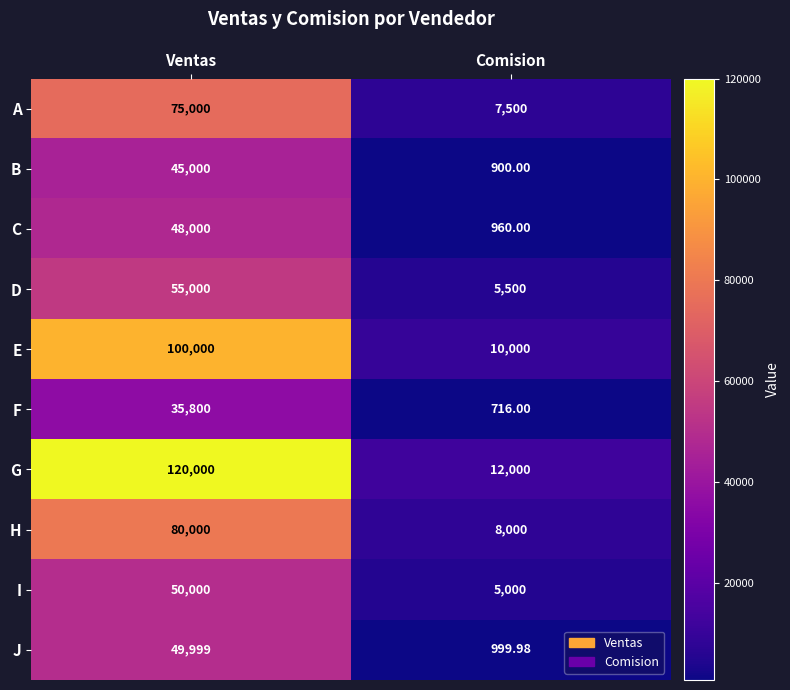

Between Ventas and Comision, which series saw the biggest shift?

G